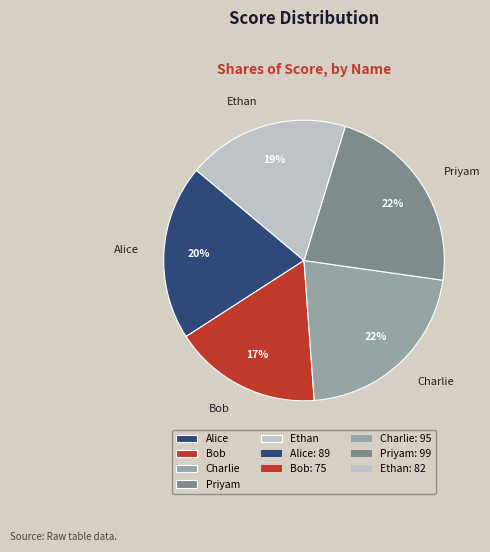

Does any single category account for the majority?

No